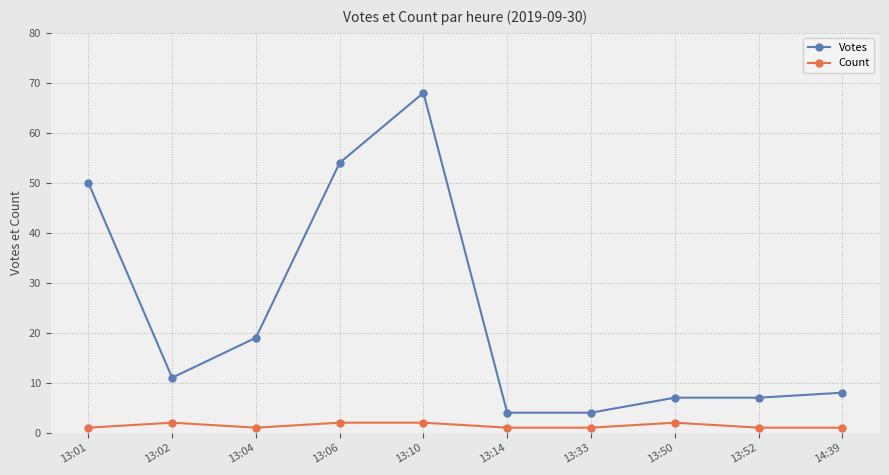

True or false: Count and Votes intersect in this chart.

False